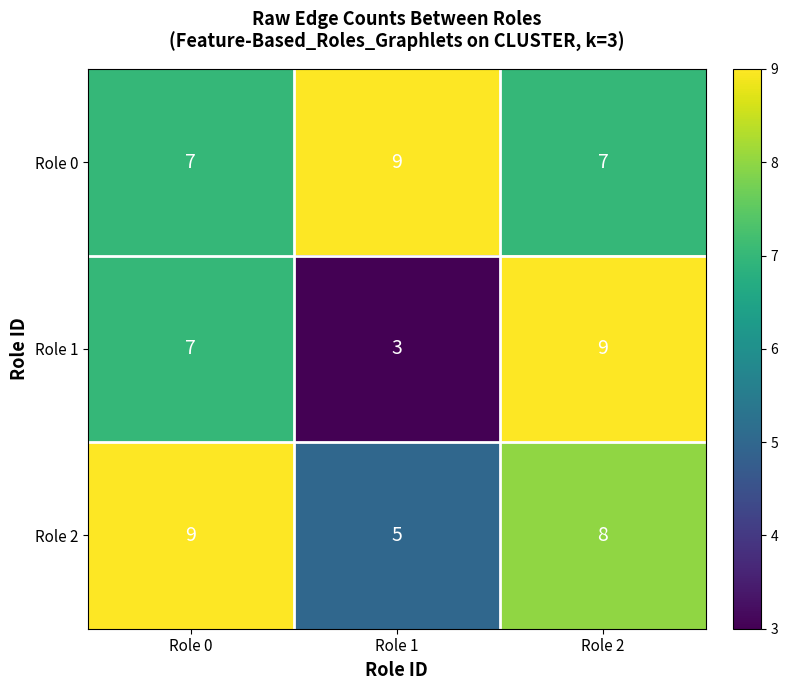

What is the spread (max minus min) of values at Role 0?

2